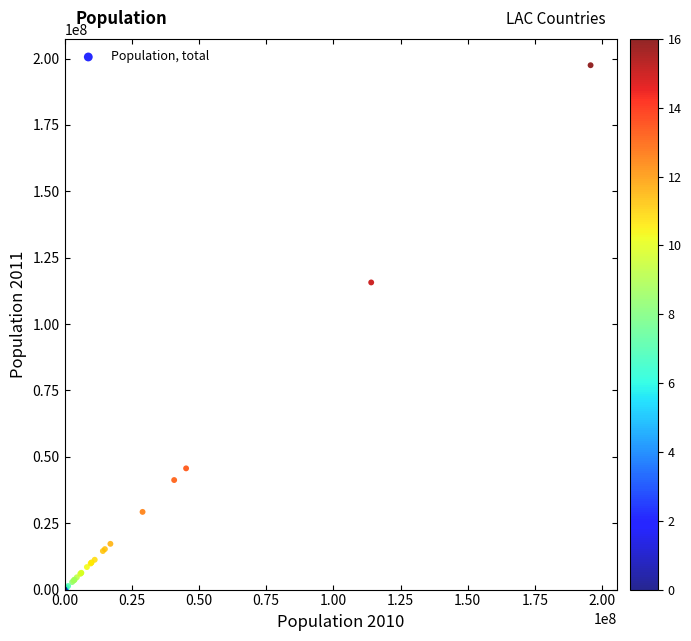

What Y value in the scatter plot is closest to 98771426?

115695473